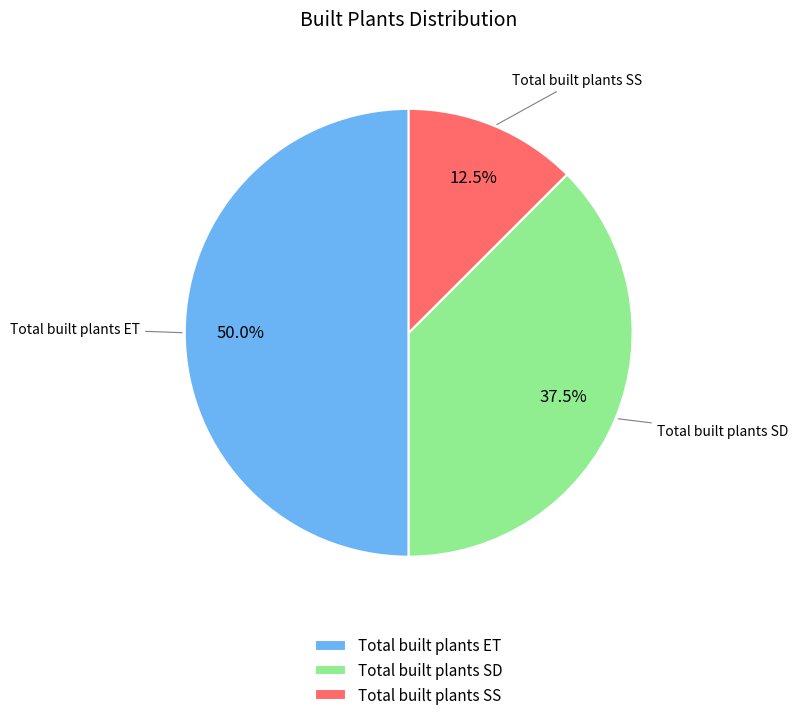

How many segments does this pie chart have?

3